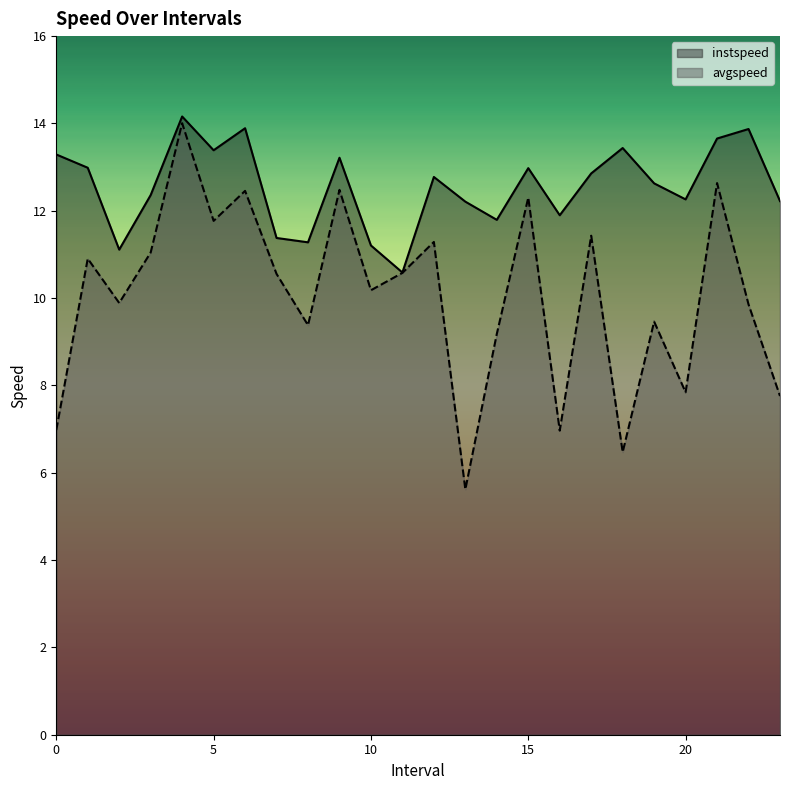

What is the minimum value for instspeed?

10.6